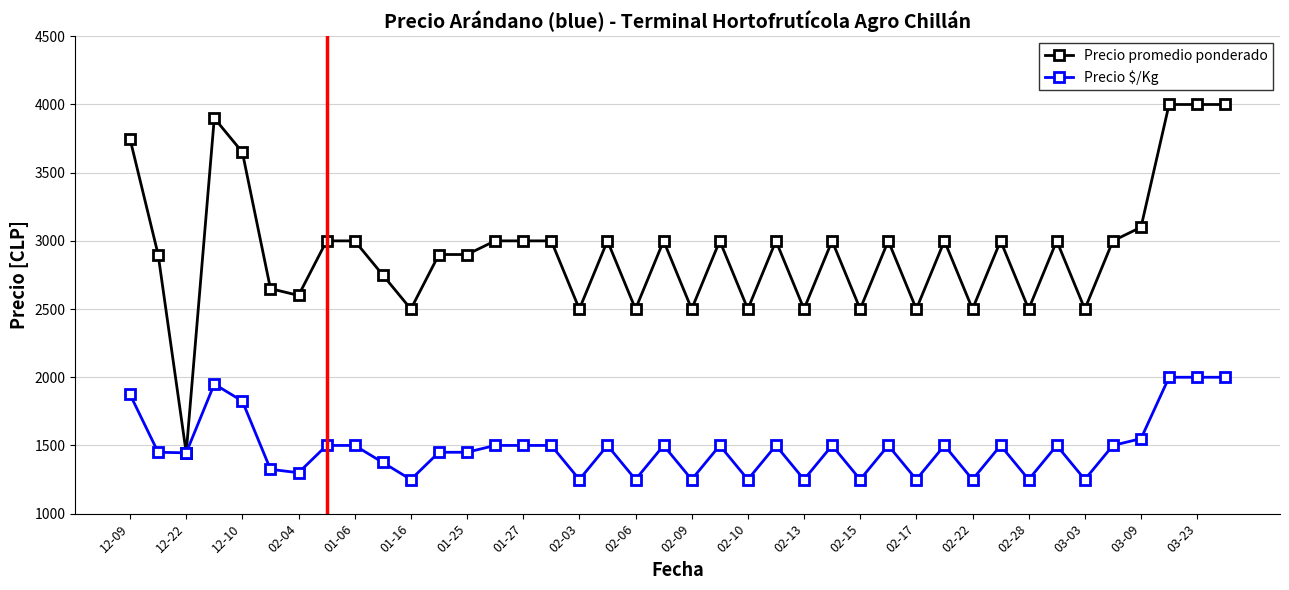

What is the highest value of the Precio promedio ponderado series?

4000